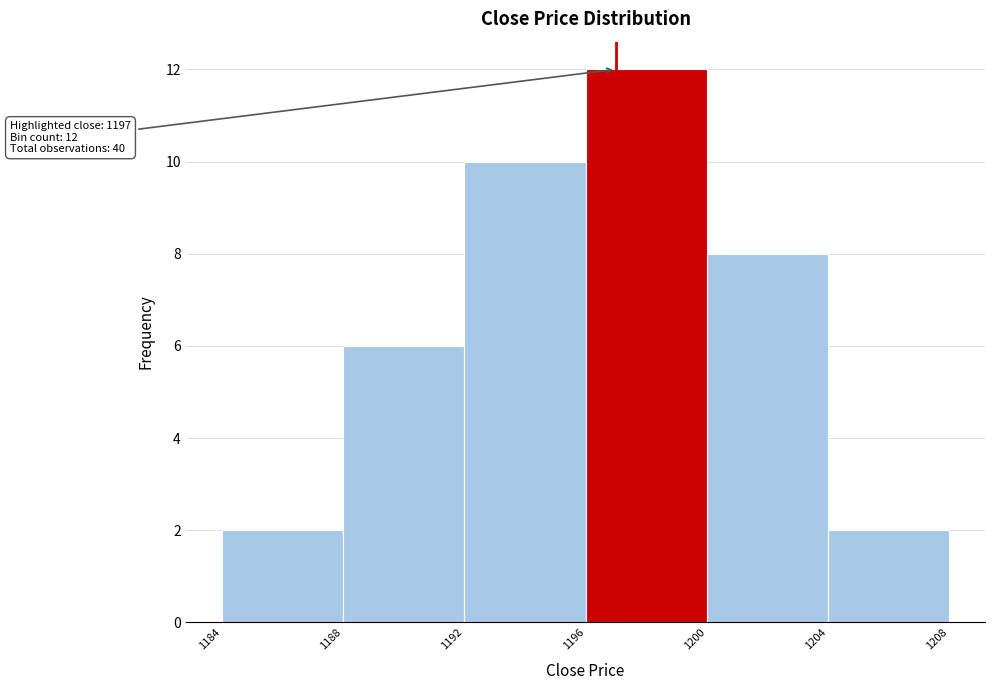

Over which range of the x-axis is the bar tallest?

1196 to 1200